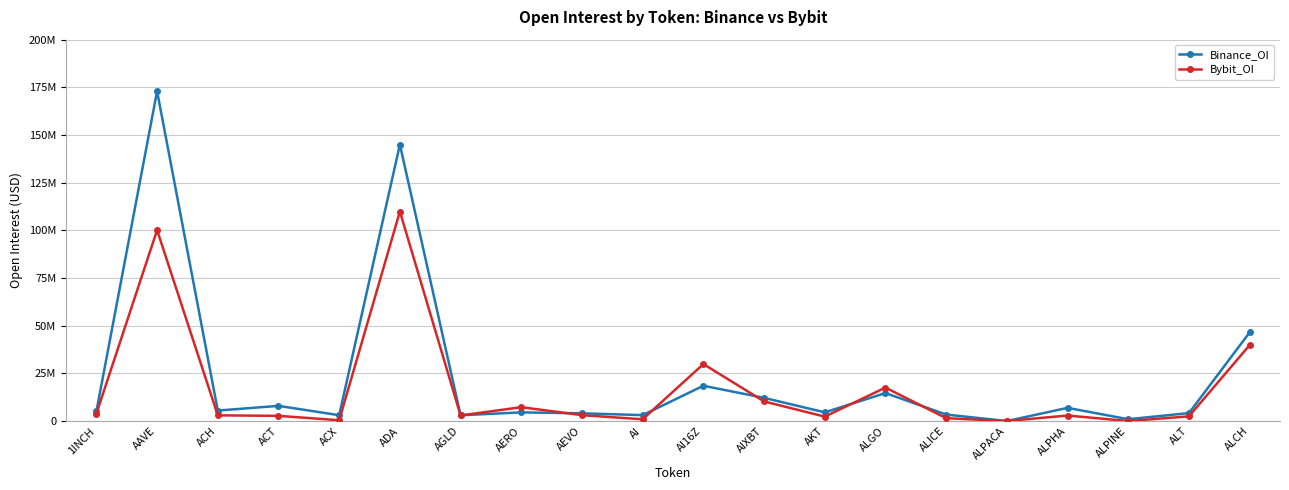

Which category has the highest value in the Binance_OI series?

AAVE